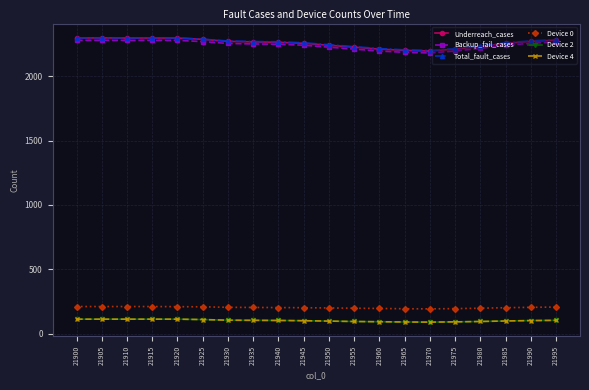

At which category does Total_fault_cases reach its first local valley?

21970